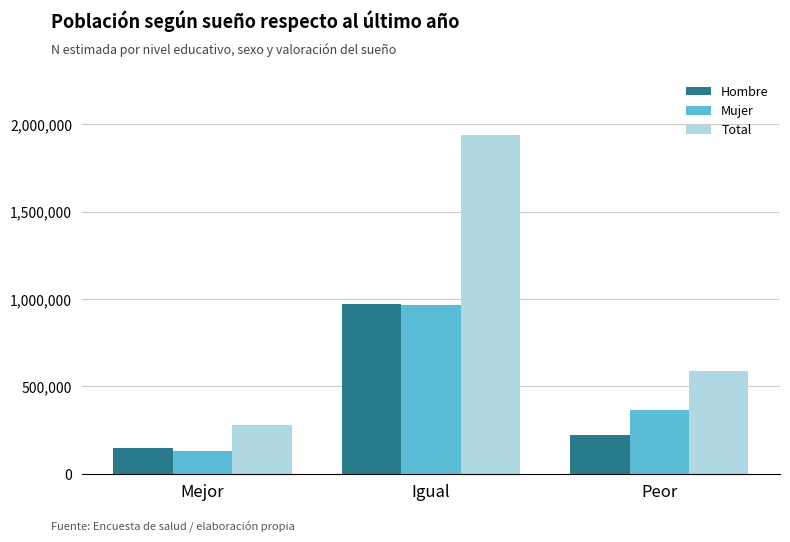

Which series has the largest total across all categories?

Total